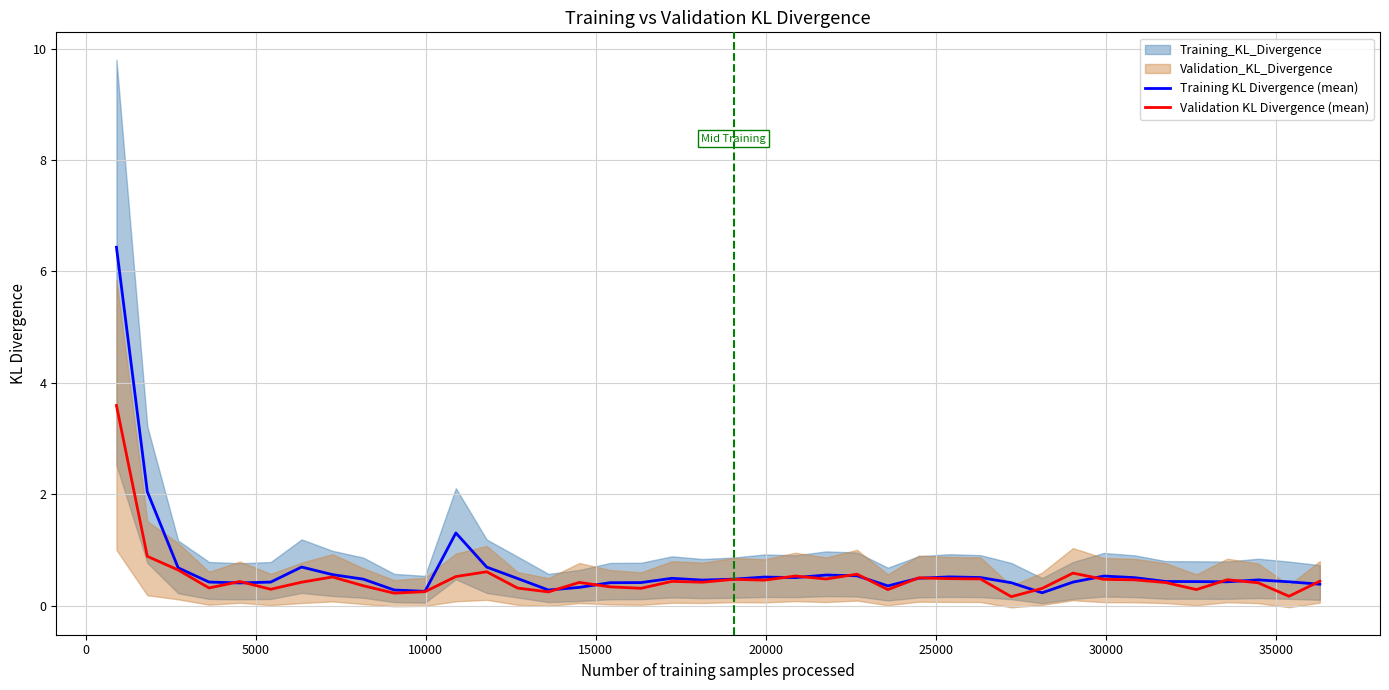

What is the maximum value for Training KL Divergence (mean)?

6.4